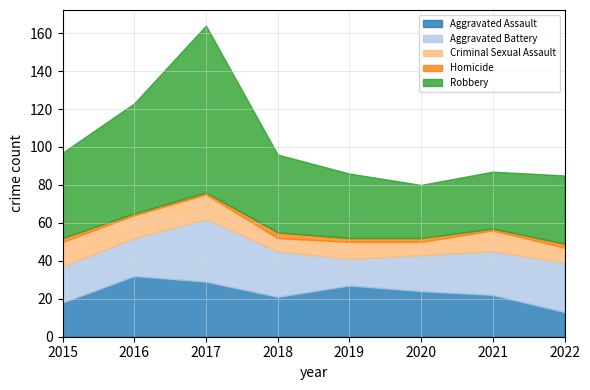

What is the average value of the Robbery series?

45